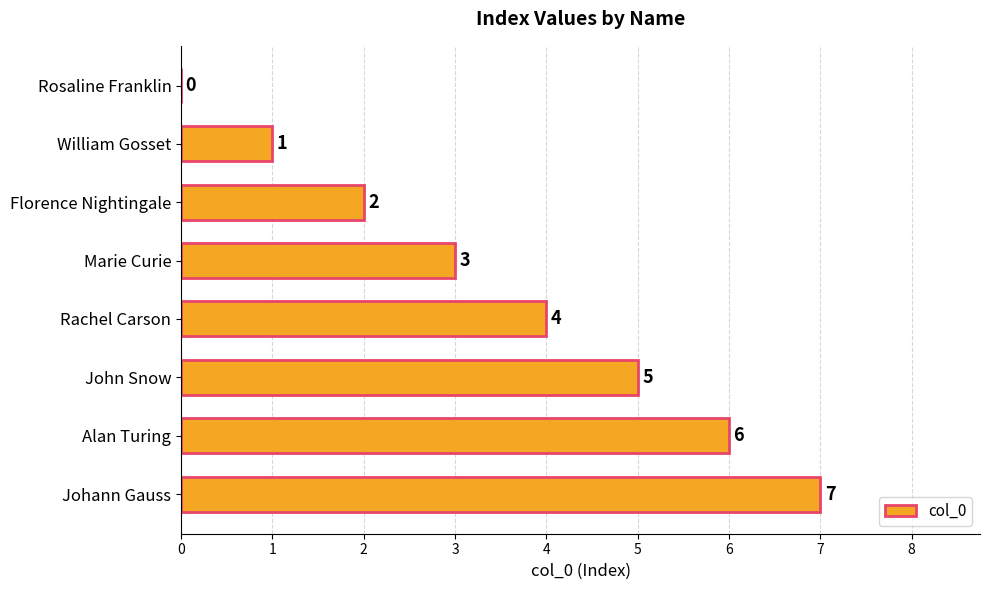

Which category has the highest value across all series?

Johann Gauss